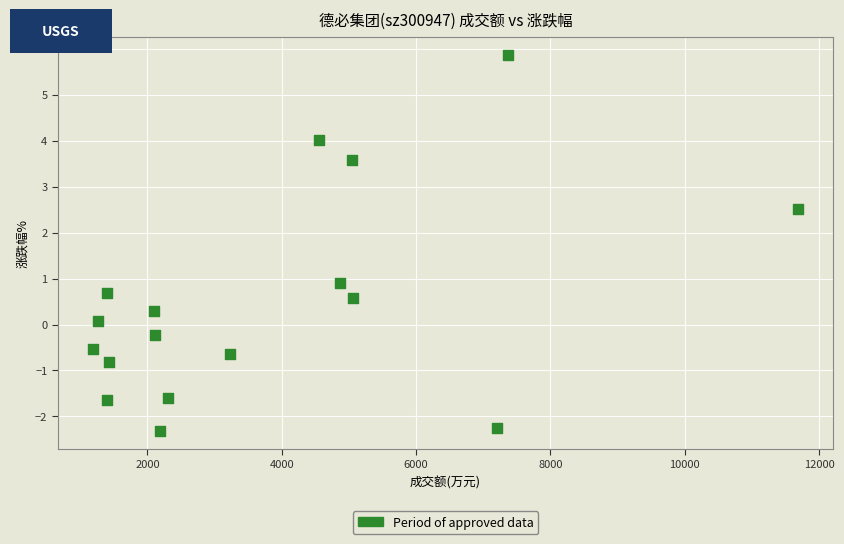

What Y value in the scatter plot is closest to 1?

0.9